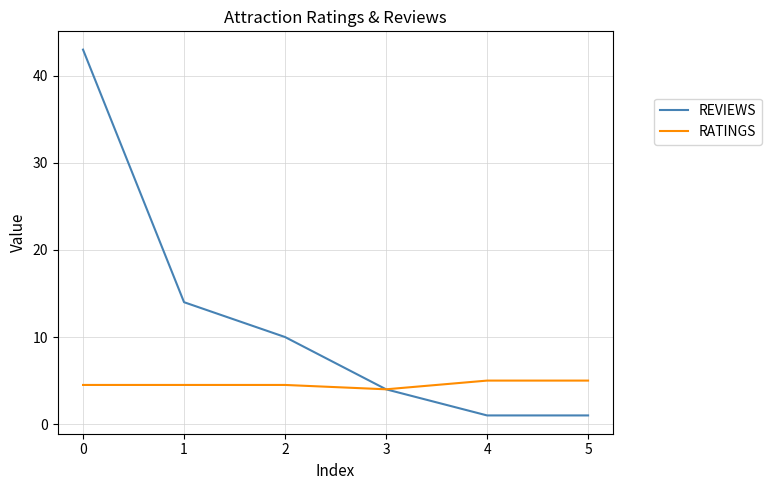

What is the total value across all series at 0?

47.5